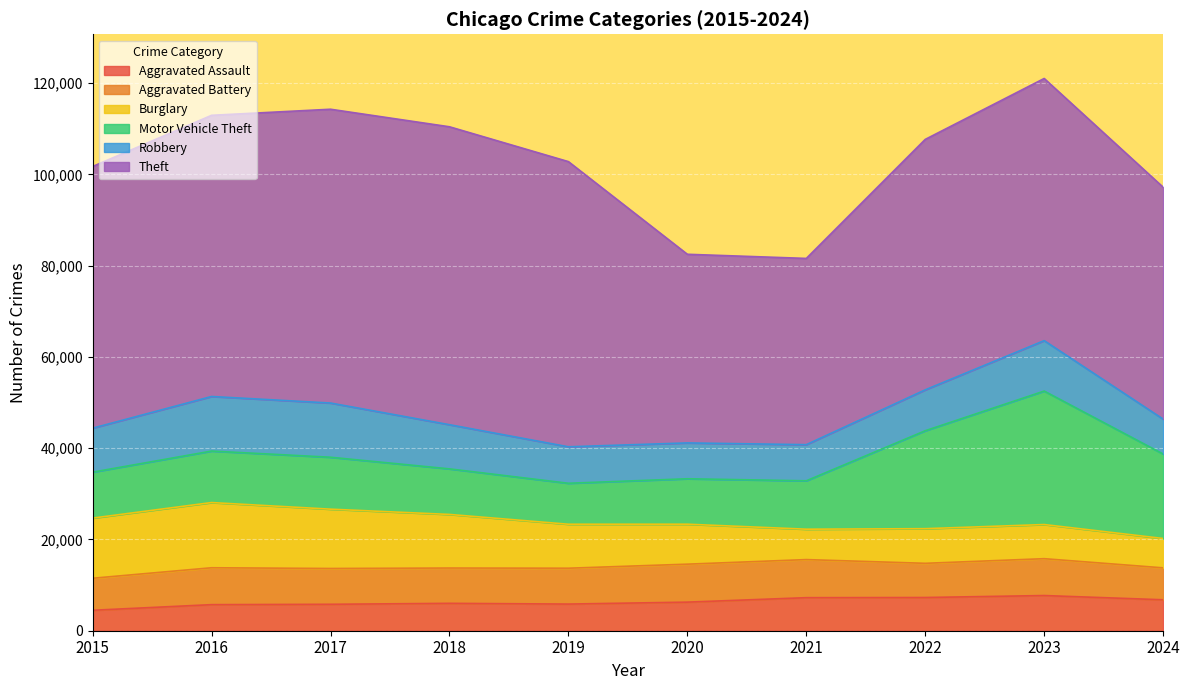

Where is Burglary nearest to the value 10363?

2019